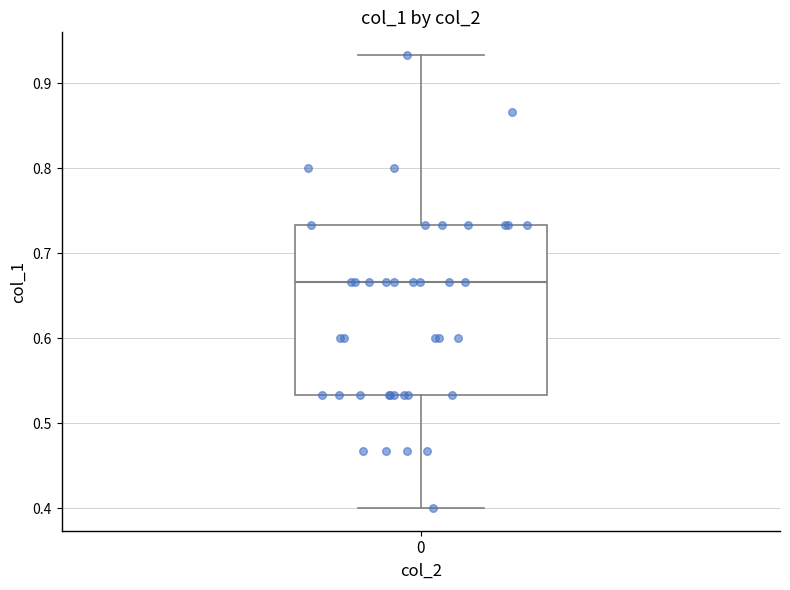

Transcribe this box plot: give where the median line is, the range the box spans, and where the two whiskers end, as read against the y-axis. The values are not printed on the chart, so give them approximately, as read against the axis.

median 0.67, box 0.53 to 0.73, whiskers 0.40 to 0.93